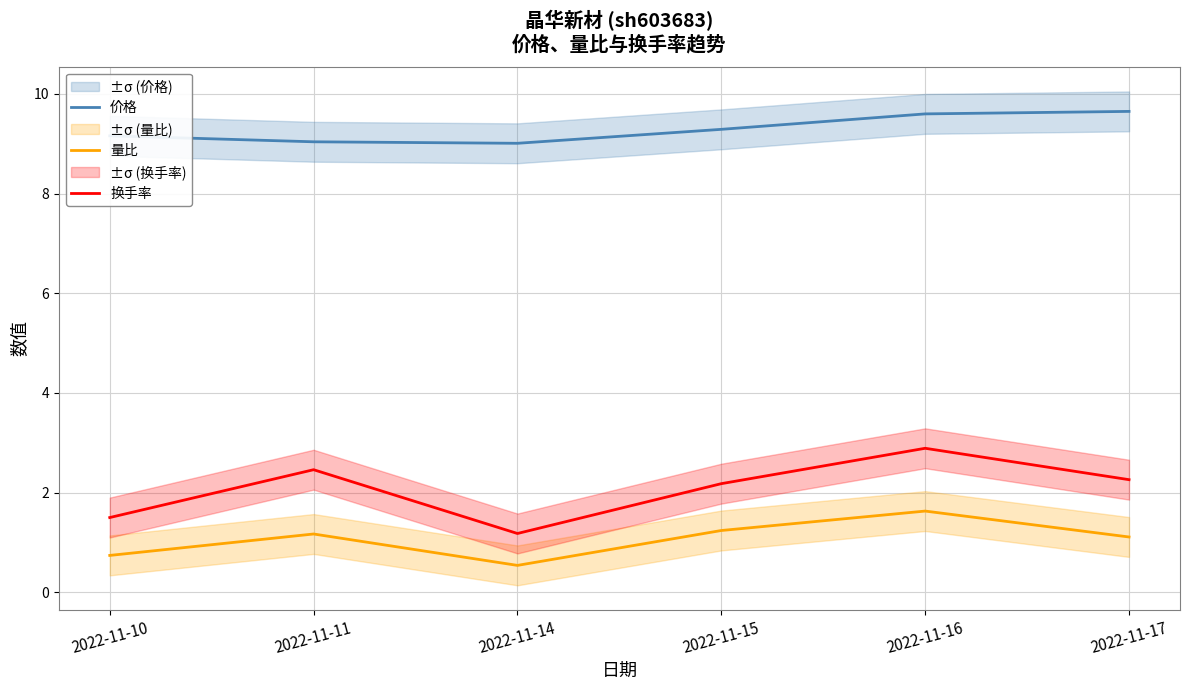

Does the chart have visible grid lines?

Yes